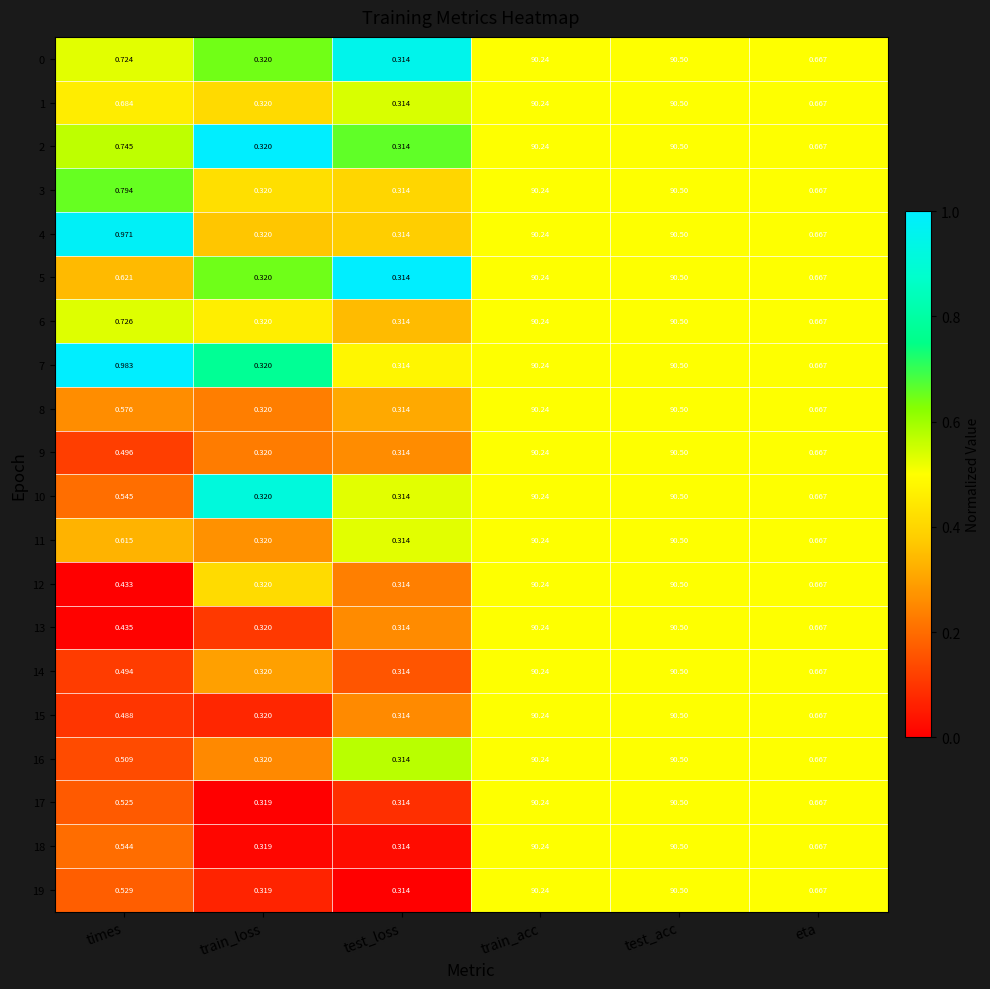

Where is 6 nearest to the value 45?

times